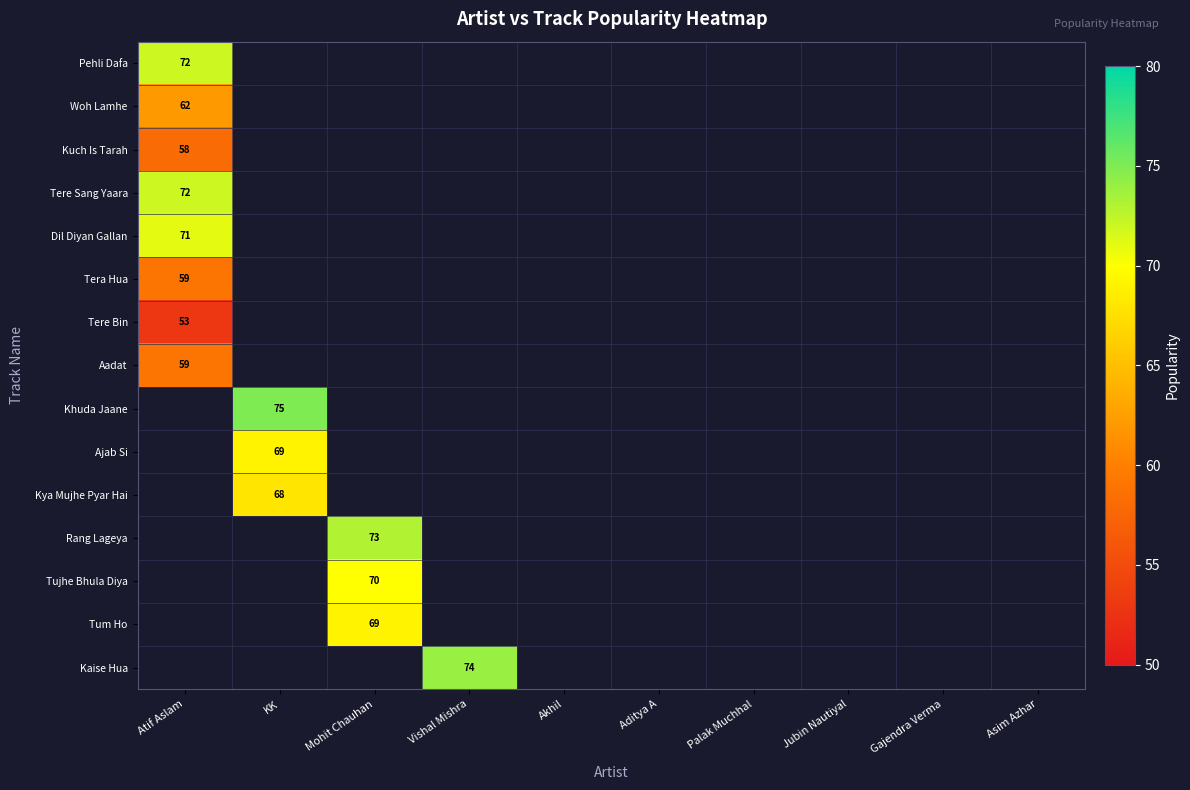

Which has a higher value, Asim Azhar or Atif Aslam?

Atif Aslam